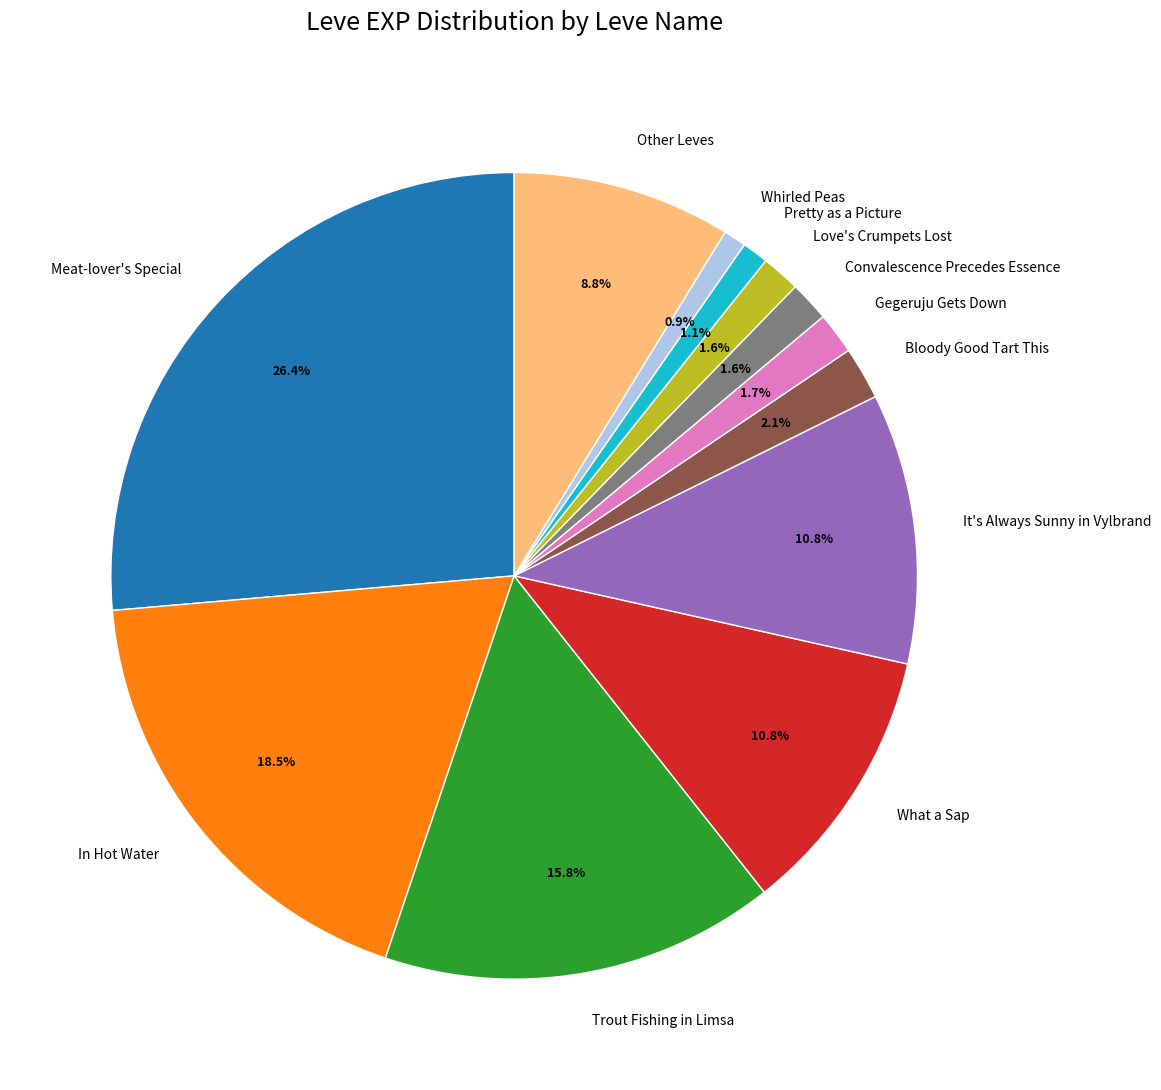

What is the largest slice in the pie chart?

Meat-lover's Special